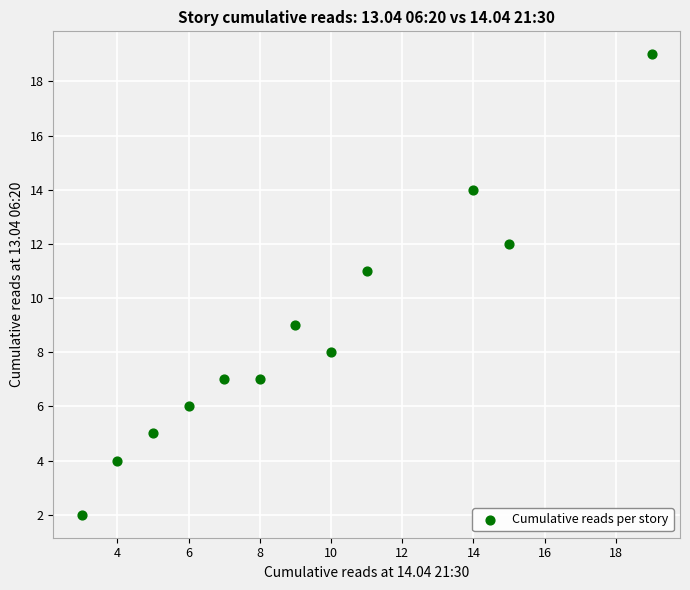

What is the range of X values (max minus min)?

16